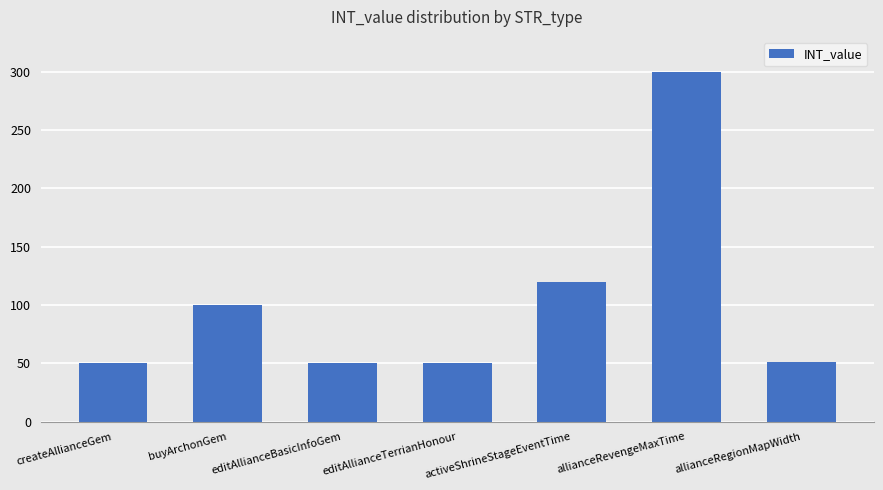

What is the value of the 7th bar from the left?

51